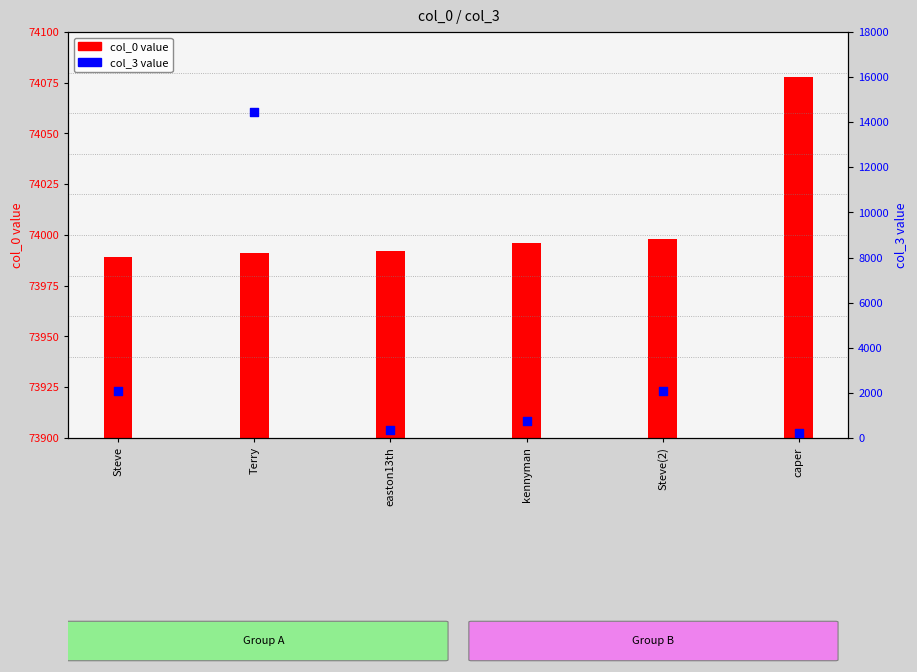

Which series contains the highest Y value?

col_0 value